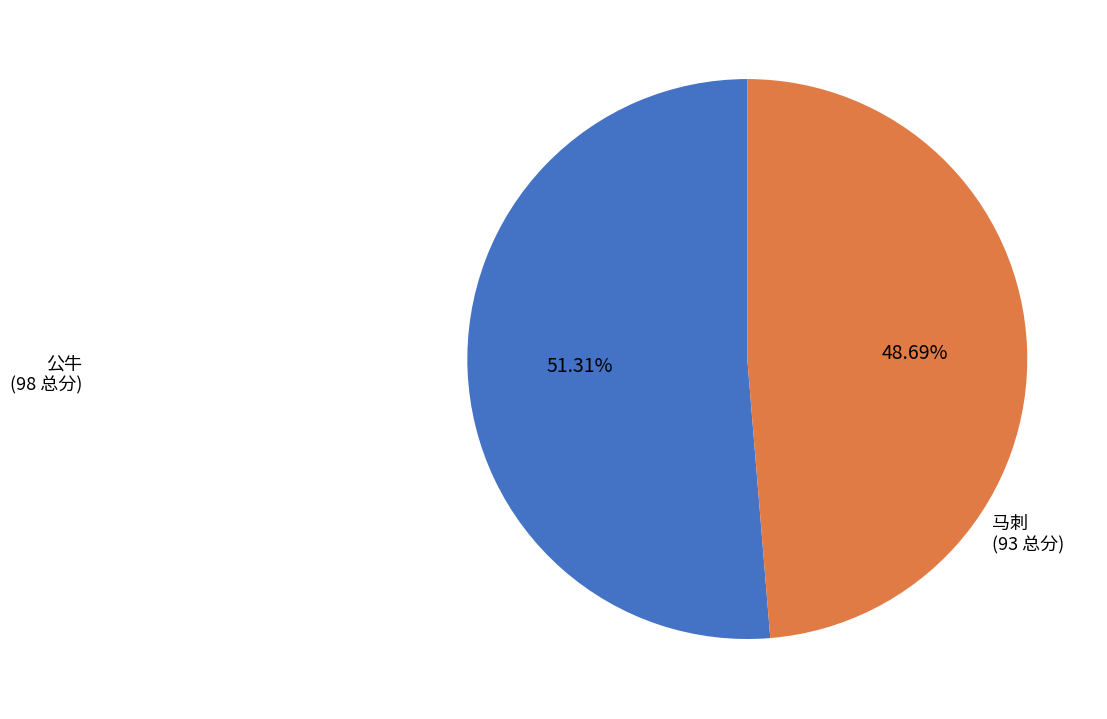

Combined, do 公牛 and 马刺 account for over 50%?

Yes